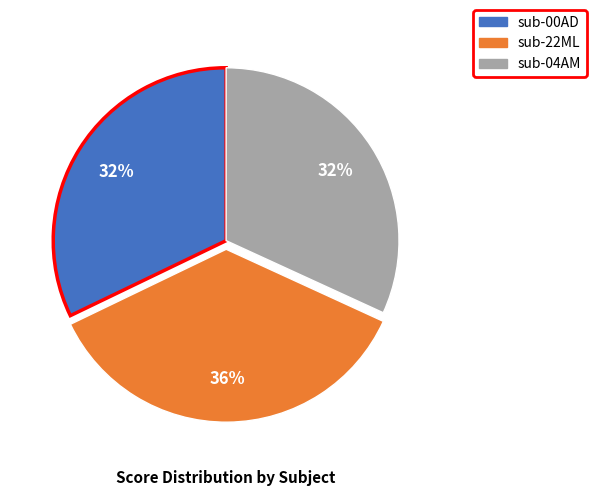

What is the ratio of the value at sub-04AM to the value at sub-00AD?

1.0